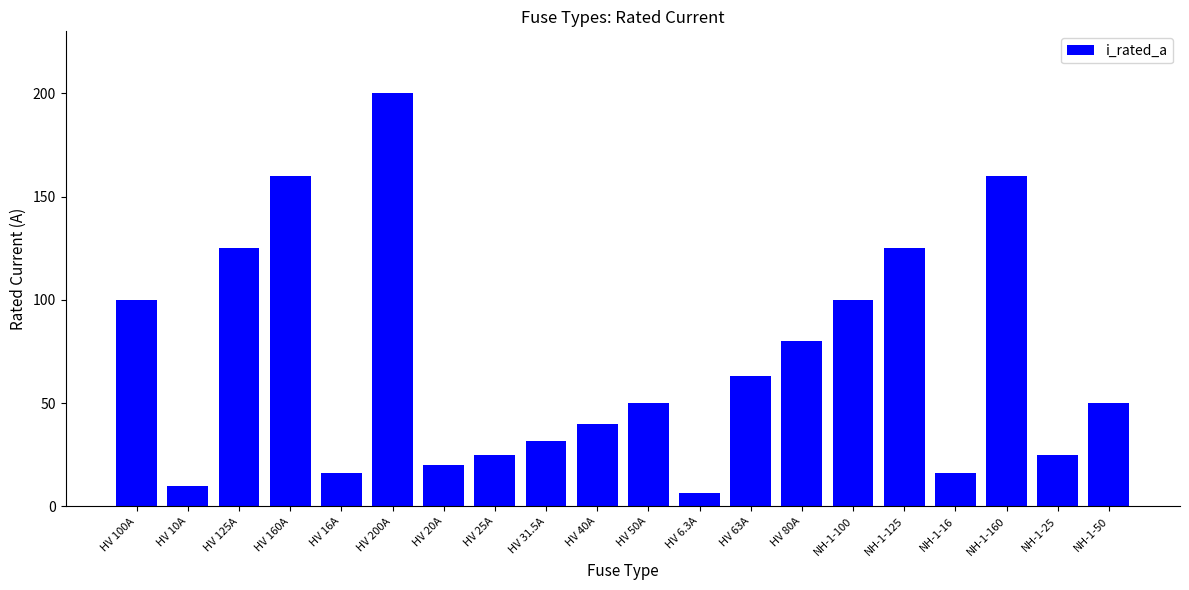

What is the difference between the second highest and minimum values?

153.7